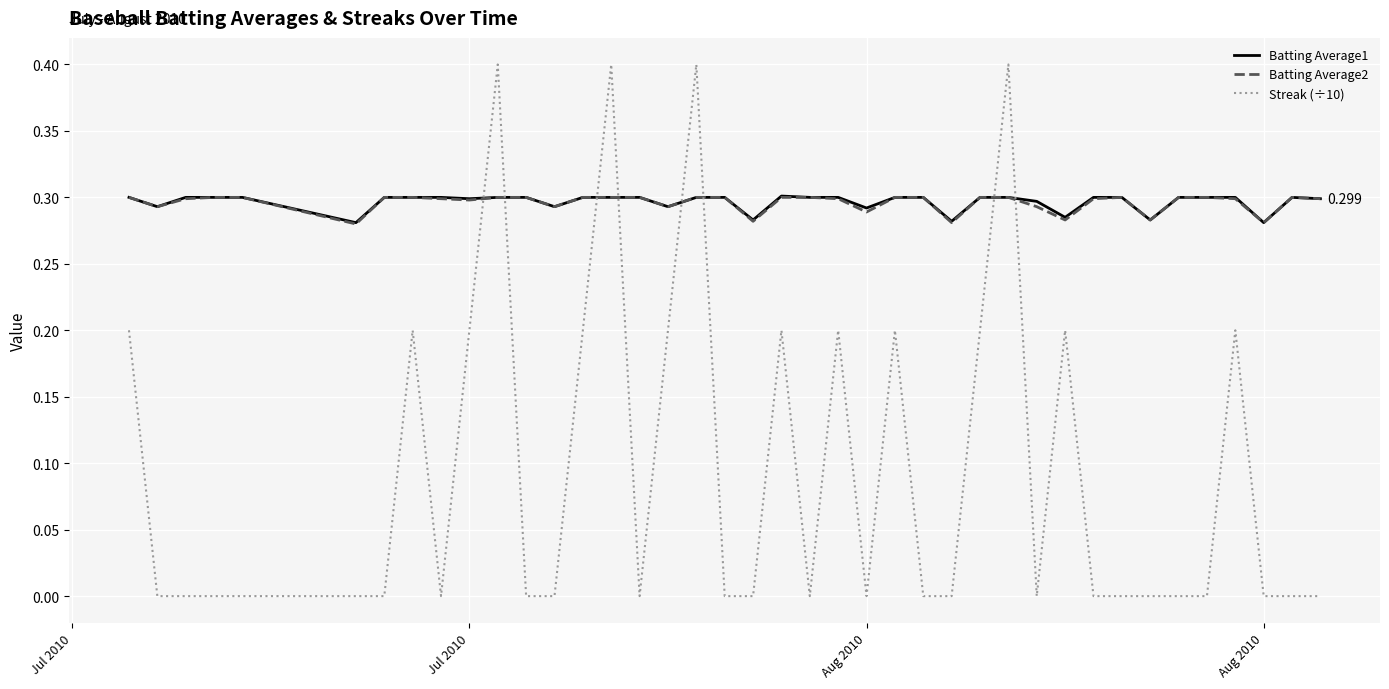

True or false: Streak (÷10) and Batting Average1 intersect in this chart.

True